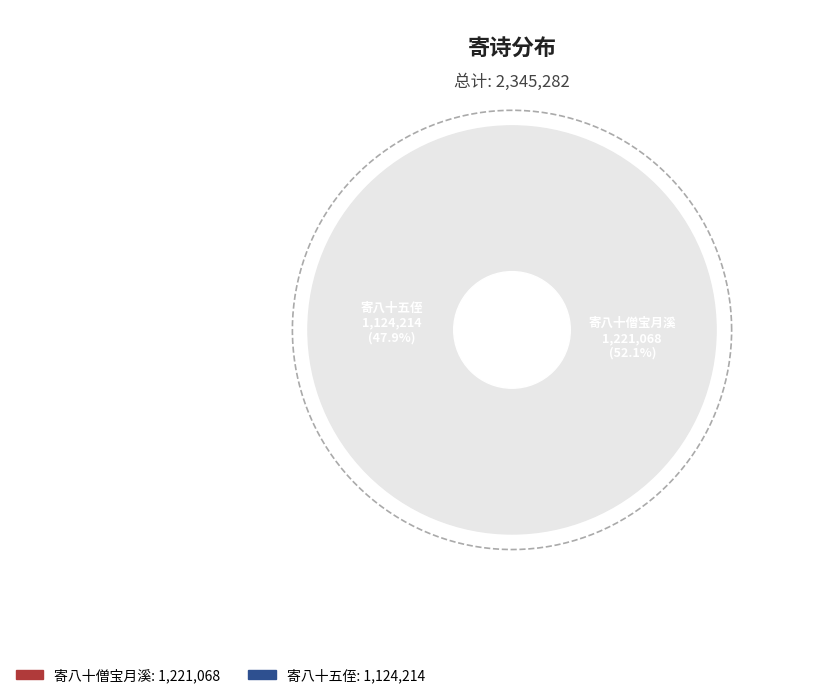

What is the smallest slice in the pie chart?

寄八十五侄